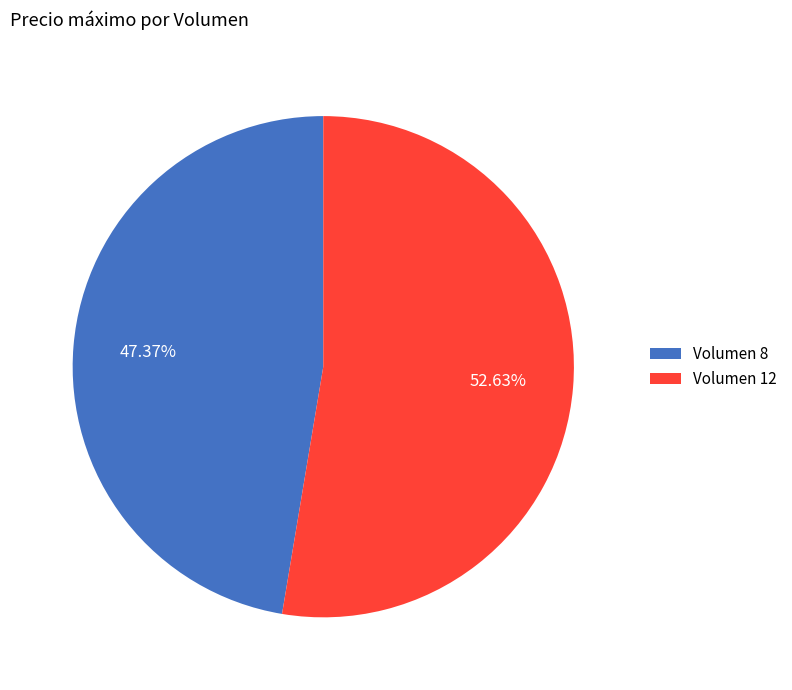

Is the sum of Volumen 12 and Volumen 8 greater than half?

Yes